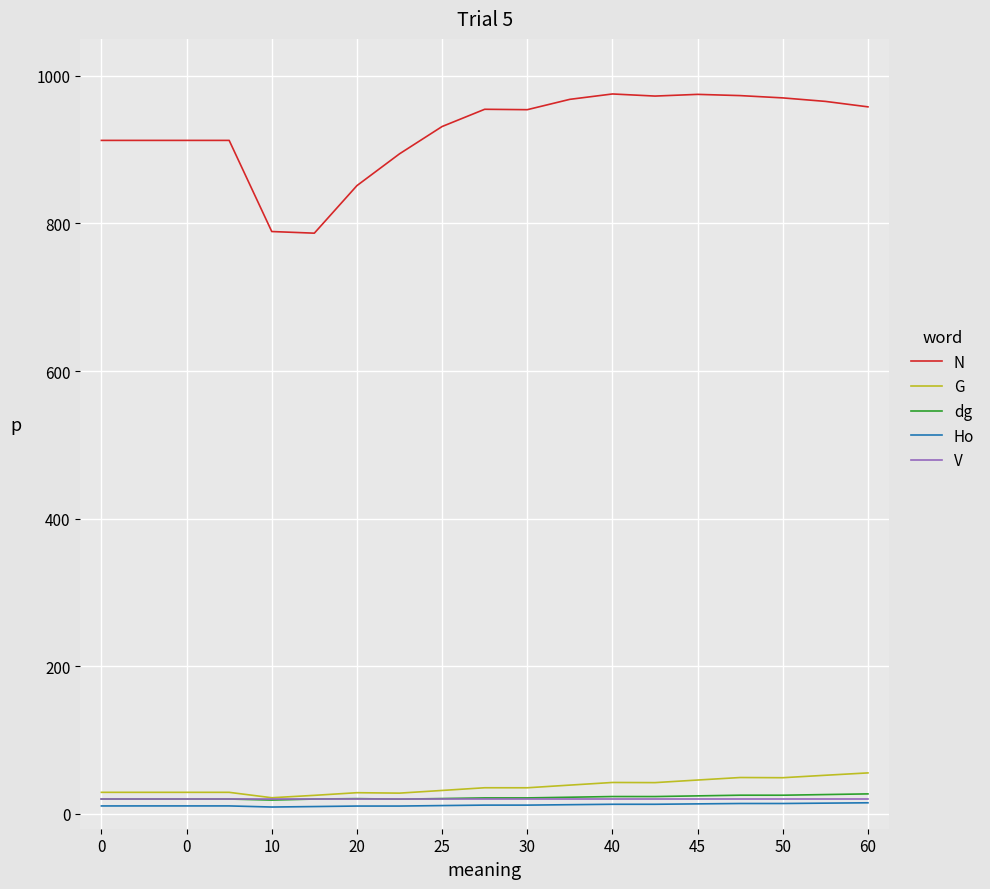

What are all the series names shown in the legend?

N, G, dg, Ho, V